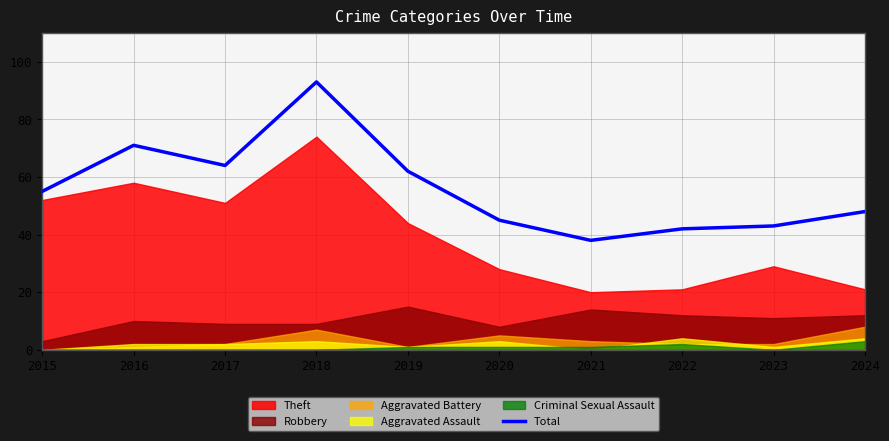

What is the average value?

56